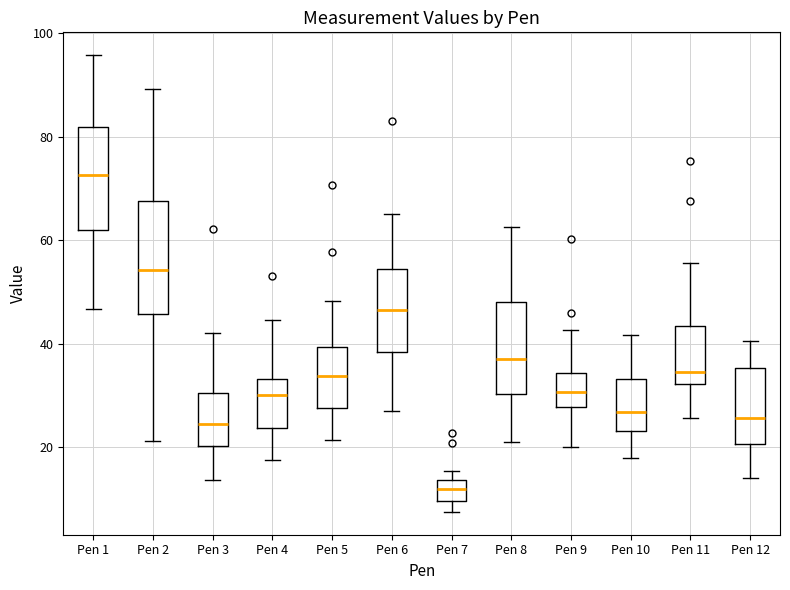

Reading left to right, read every box against the y-axis: the position of its median line, the range the box covers, and the ends of its whiskers. The values are not printed on the chart, so give them approximately, as read against the axis.

Pen 1: median 72, box 62 to 82, whiskers 46 to 96
Pen 2: median 54, box 46 to 68, whiskers 22 to 90
Pen 3: median 24, box 20 to 30, whiskers 14 to 42
Pen 4: median 30, box 24 to 34, whiskers 18 to 44
Pen 5: median 34, box 28 to 40, whiskers 22 to 48
Pen 6: median 46, box 38 to 54, whiskers 26 to 66
Pen 7: median 12, box 10 to 14, whiskers 8 to 16
Pen 8: median 38, box 30 to 48, whiskers 20 to 62
Pen 9: median 30, box 28 to 34, whiskers 20 to 42
Pen 10: median 26, box 24 to 34, whiskers 18 to 42
Pen 11: median 34, box 32 to 44, whiskers 26 to 56
Pen 12: median 26, box 20 to 36, whiskers 14 to 40